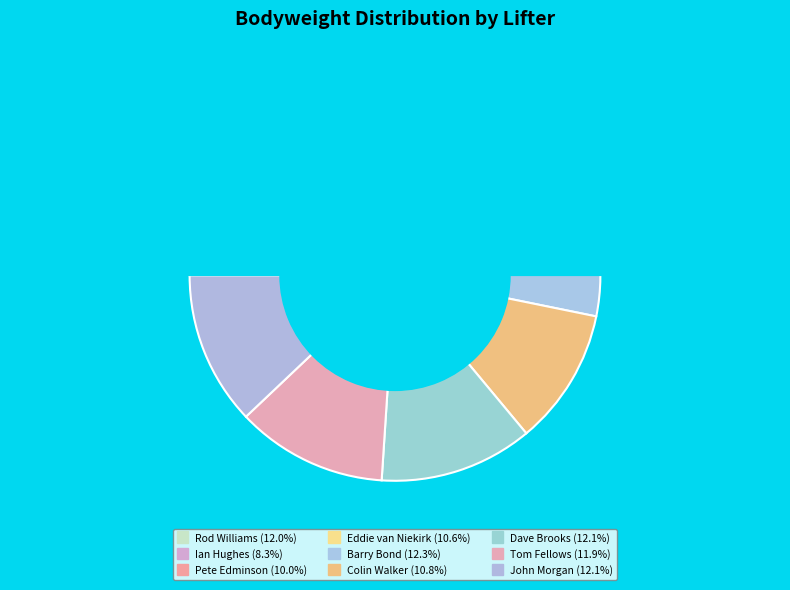

True or false: John Morgan accounts for 12% of the total.

True